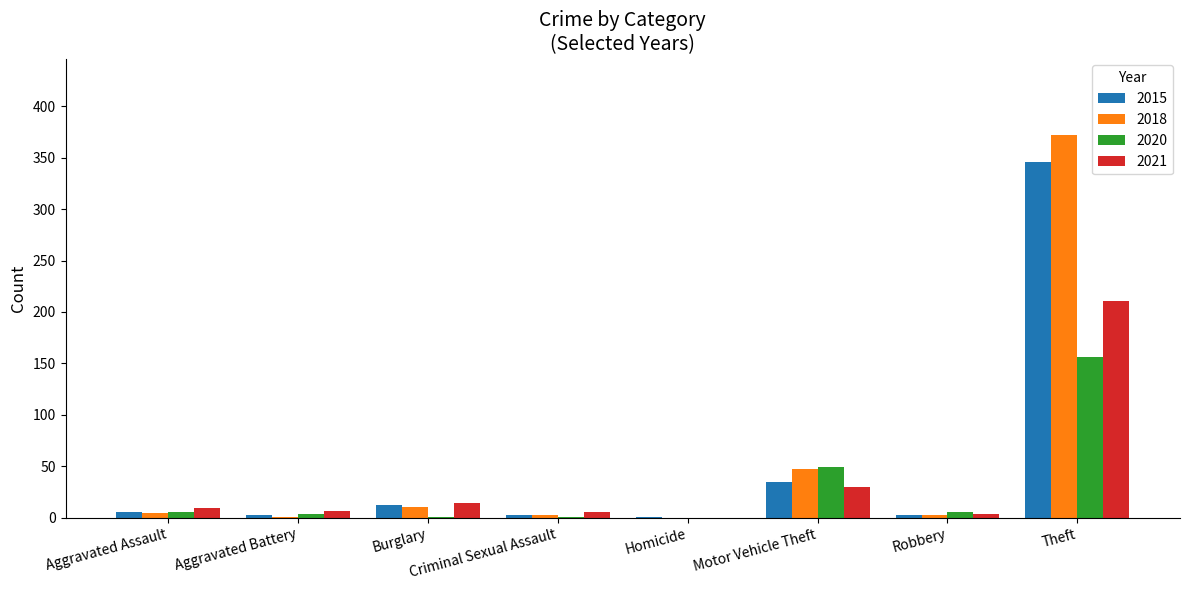

At which category does the chart reach its peak across all series?

Theft